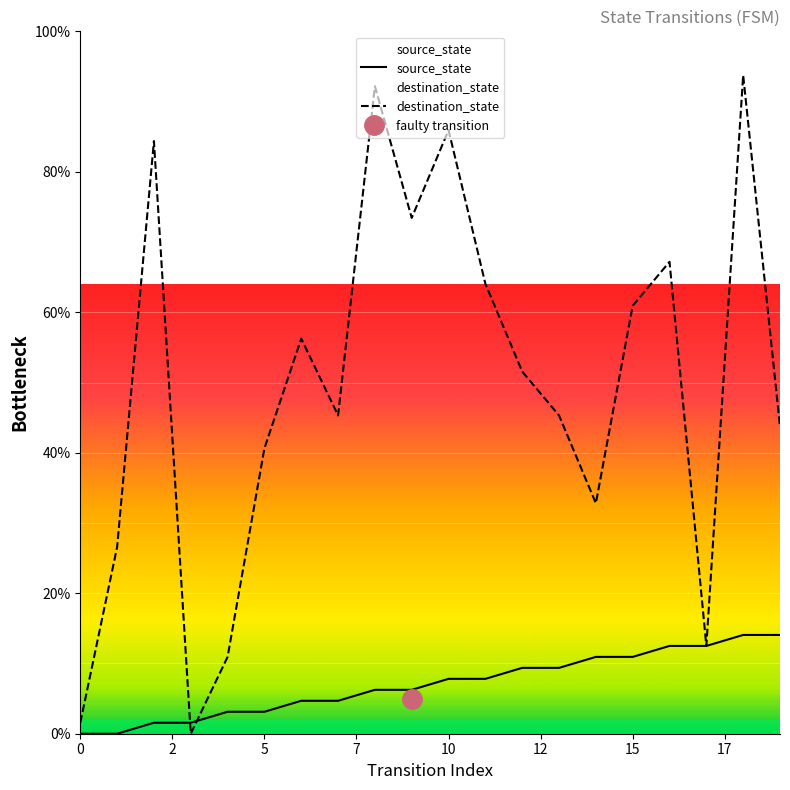

Count the number of data series in this chart.

2